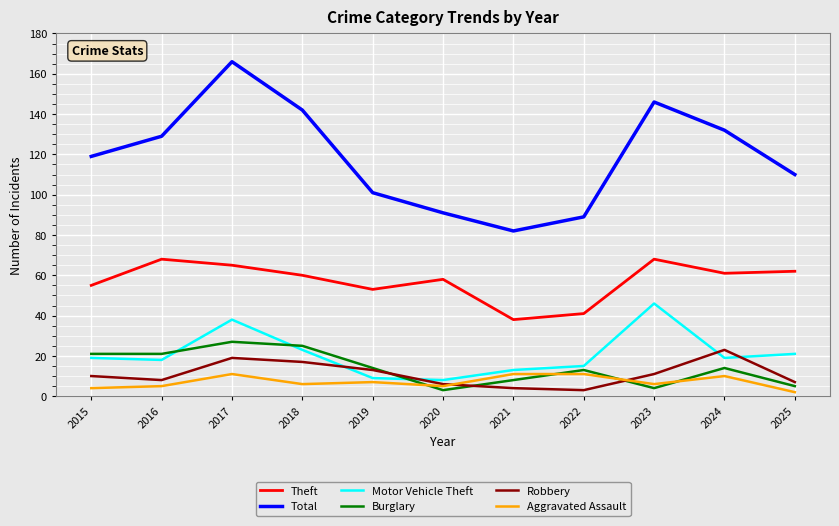

The Theft series shows 101 at 2020. True or false?

False